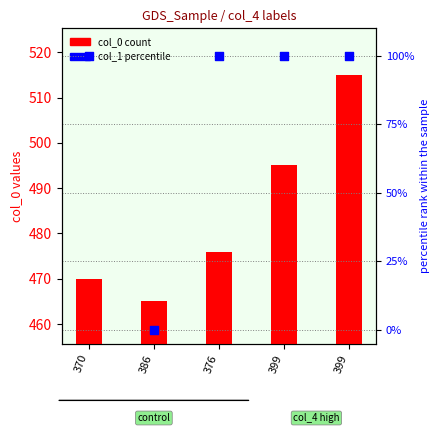

What are all the series names shown in the legend?

col_0 (count), col_1 (percentile)